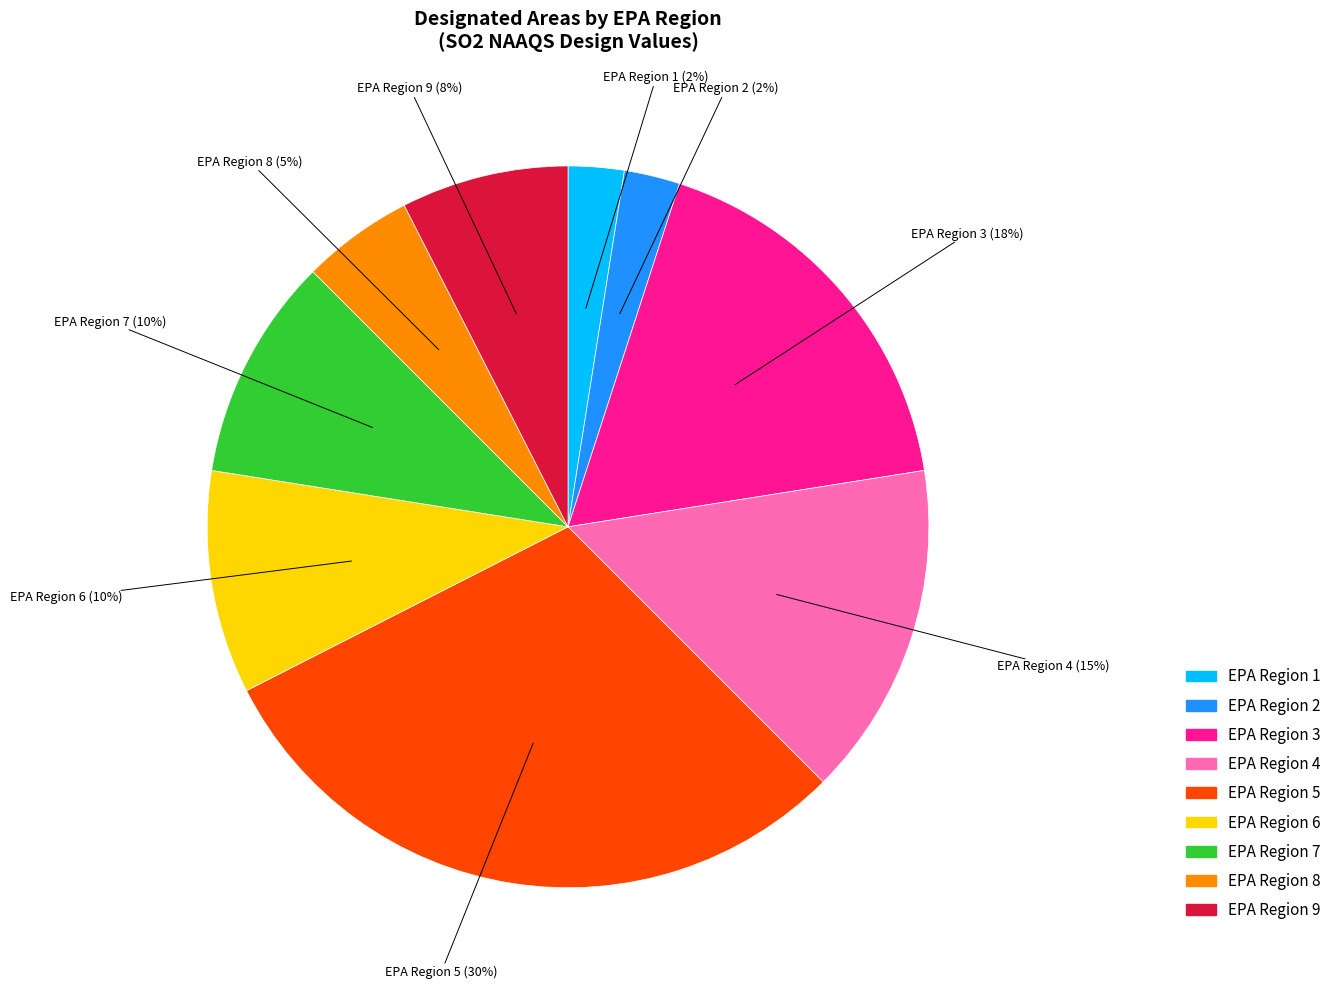

True or false: EPA Region 4 accounts for 15% of the total.

True